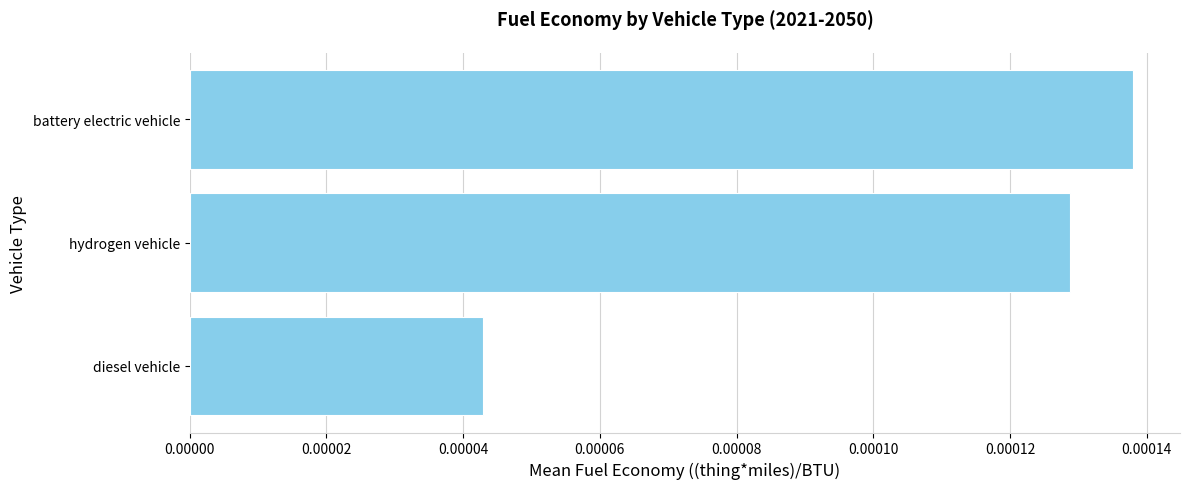

Does the chart contain any negative values?

No